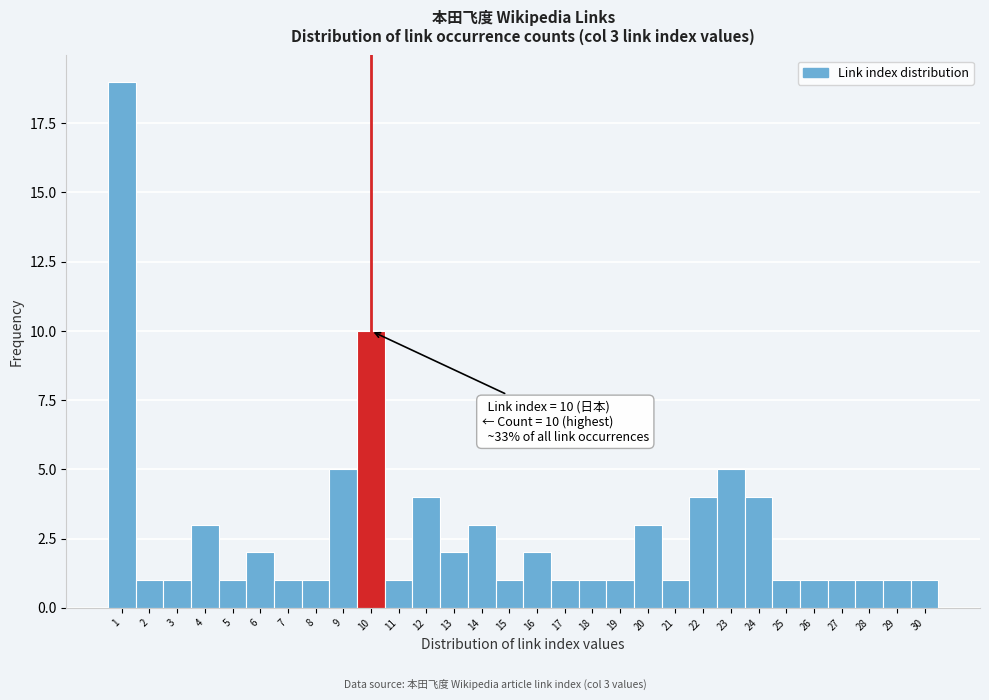

Over which range of the x-axis is the bar tallest?

0.5 to 1.5